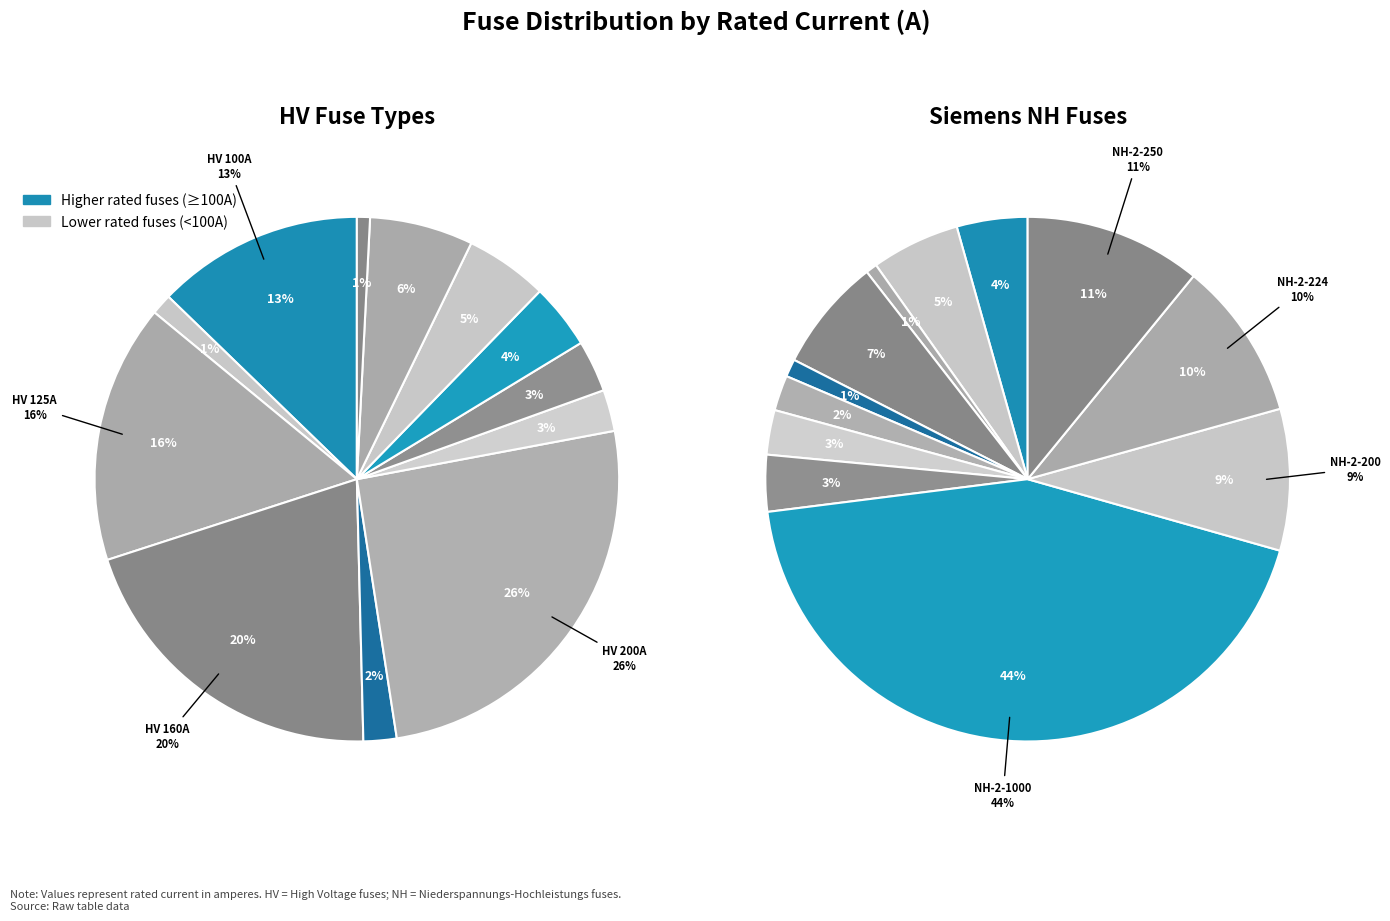

Do HV 10A and HV 200A together represent more than half of the pie?

No